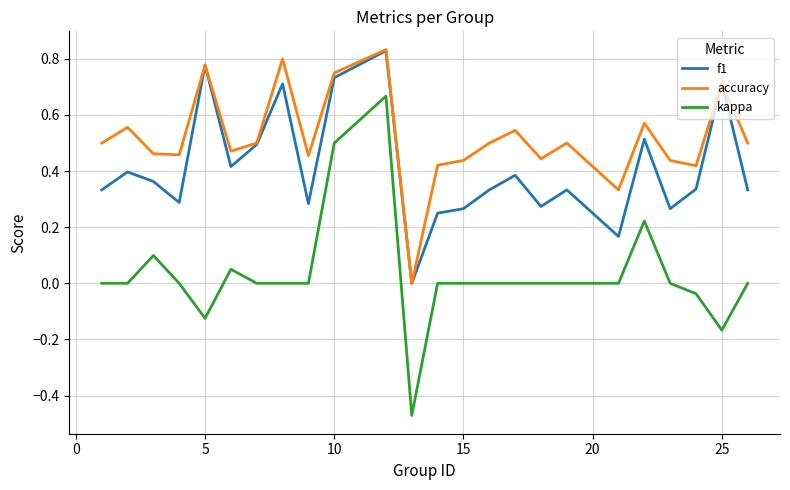

True or false: kappa and accuracy intersect in this chart.

False